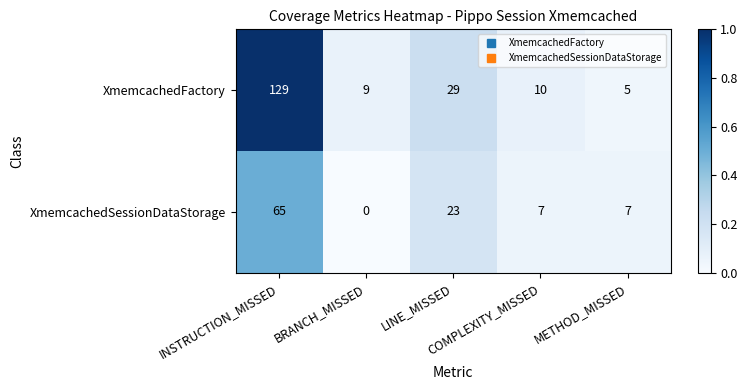

What is the minimum value for XmemcachedFactory?

5